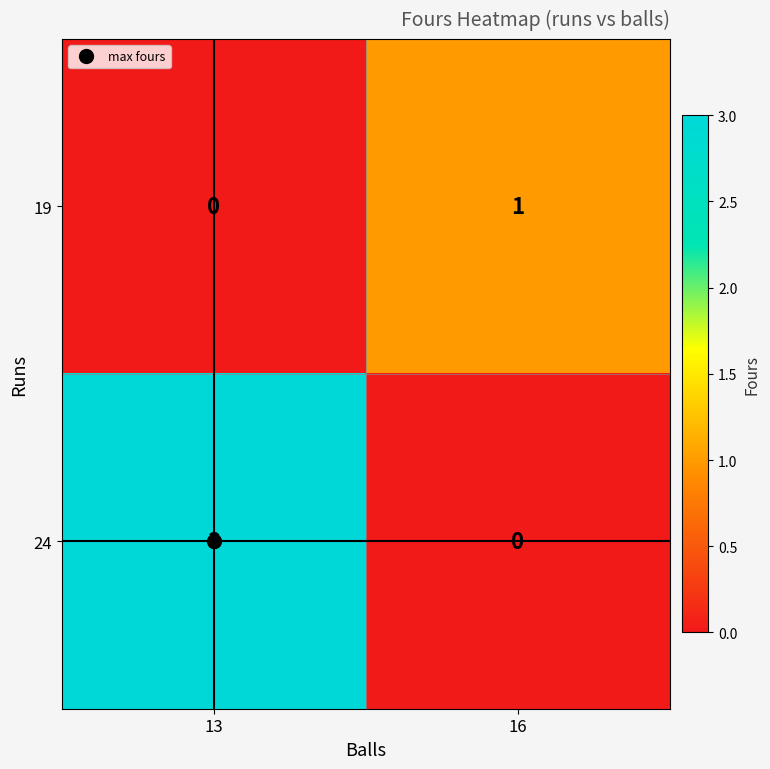

How many values in the 24 series are below 3?

1